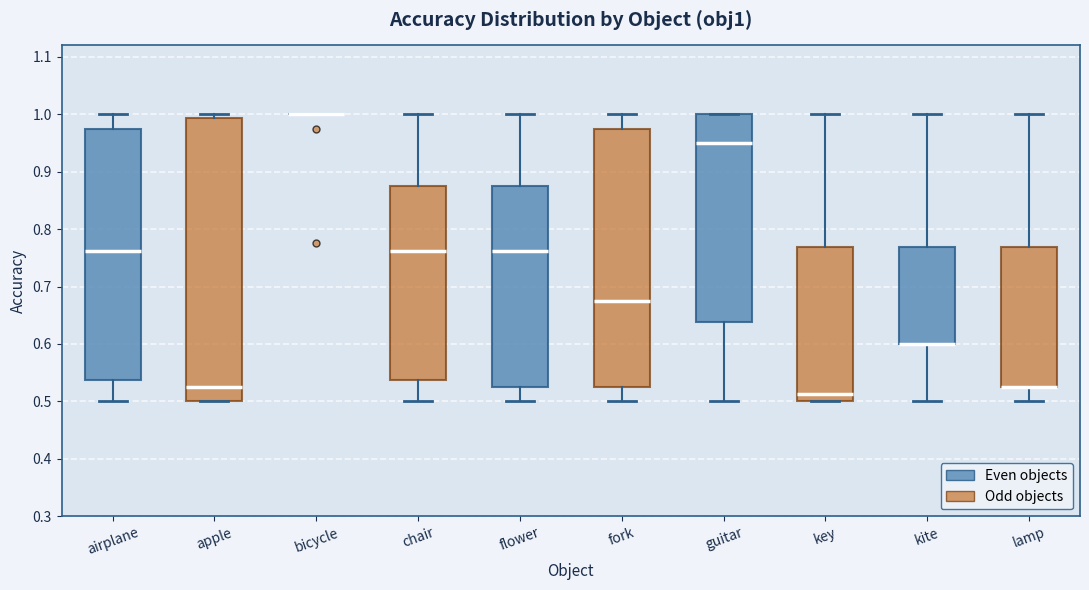

Where does the median line of the box for guitar sit on the y-axis? The values are not printed on the chart, so give them approximately, as read against the axis.

0.95